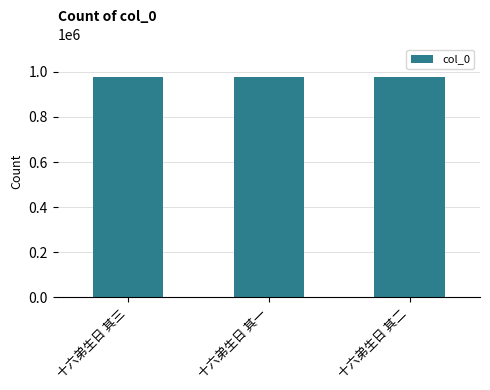

What is the smallest value displayed?

974983